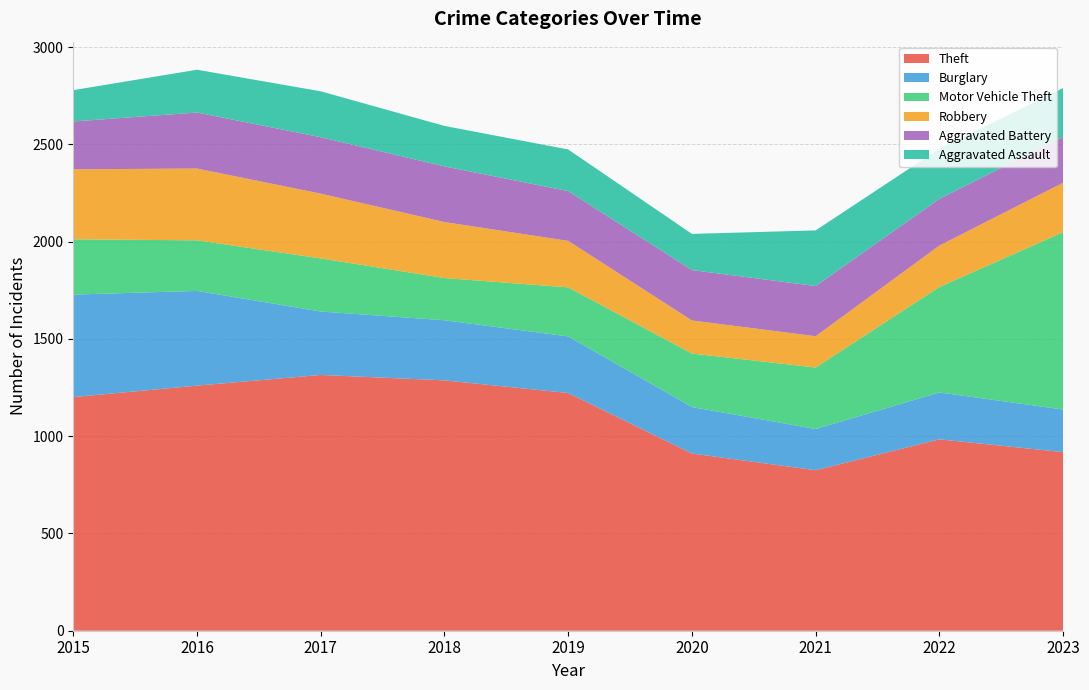

Reading left to right, what are all the values shown in this chart?

Theft: 2015=1201	2016=1260	2017=1315	2018=1287	2019=1222	2020=911	2021=825	2022=984	2023=918
Burglary: 2015=527	2016=487	2017=326	2018=309	2019=291	2020=239	2021=212	2022=241	2023=219
Motor Vehicle Theft: 2015=284	2016=260	2017=273	2018=217	2019=252	2020=275	2021=316	2022=542	2023=912
Robbery: 2015=360	2016=369	2017=333	2018=288	2019=239	2020=170	2021=161	2022=213	2023=254
Aggravated Battery: 2015=246	2016=288	2017=290	2018=286	2019=256	2020=259	2021=258	2022=240	2023=236
Aggravated Assault: 2015=161	2016=220	2017=236	2018=208	2019=214	2020=186	2021=286	2022=258	2023=251